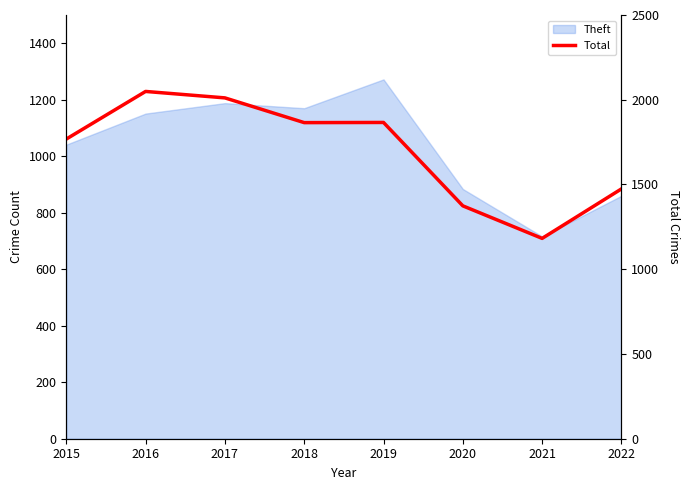

Reading left to right, what are all the values shown in this chart?

1768	2049	2011	1865	1866	1374	1182	1474